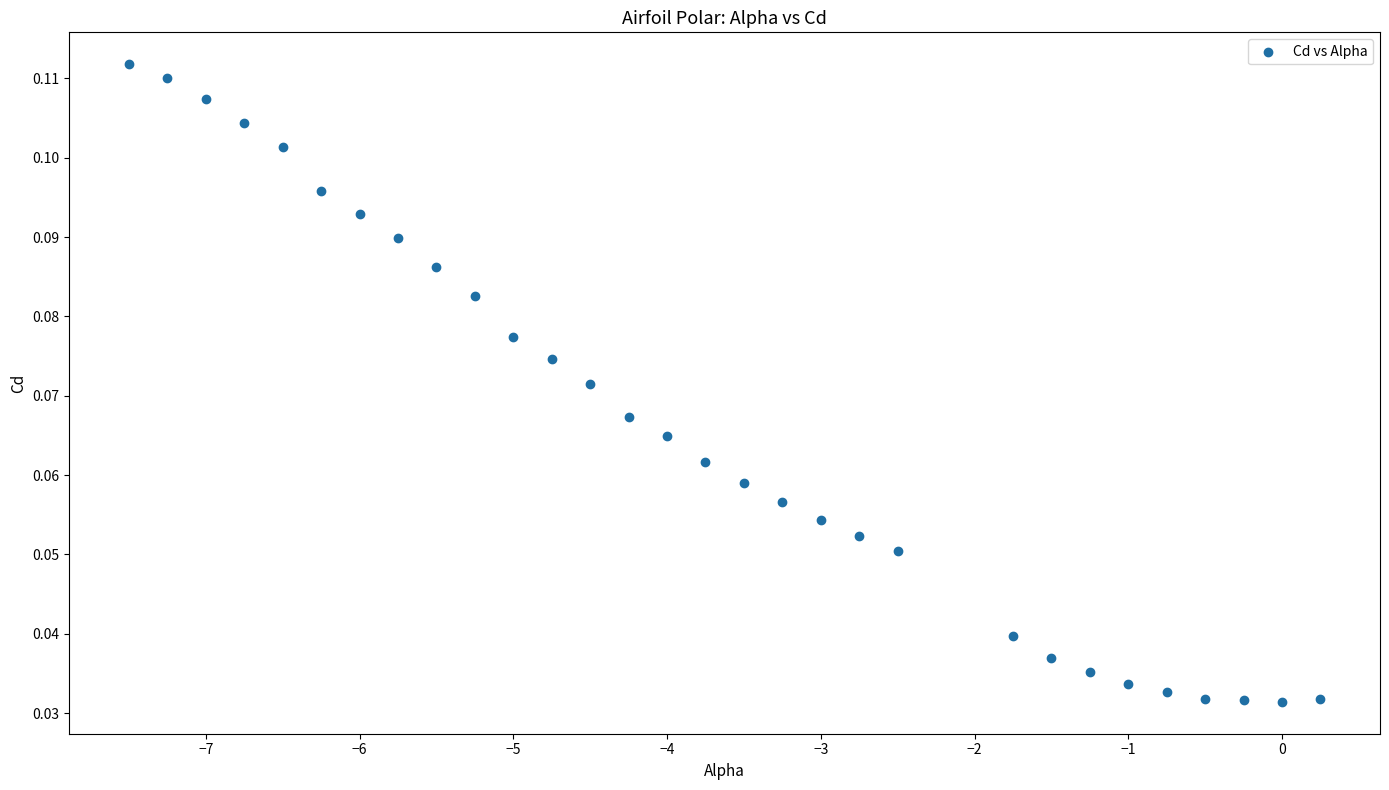

What is the range of X values (max minus min)?

7.8